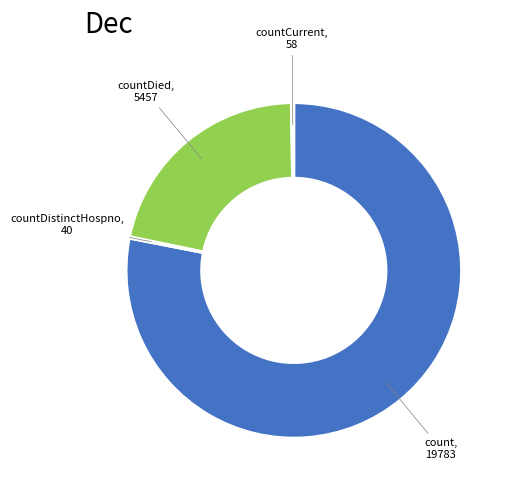

Does any single category account for the majority?

Yes